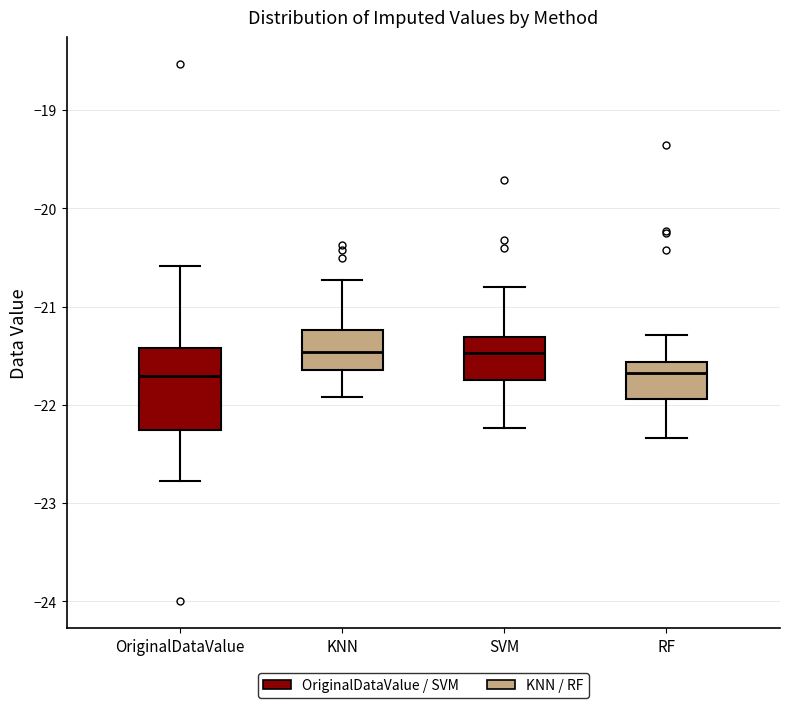

Which box is the tallest, from its lower edge to its upper edge?

OriginalDataValue